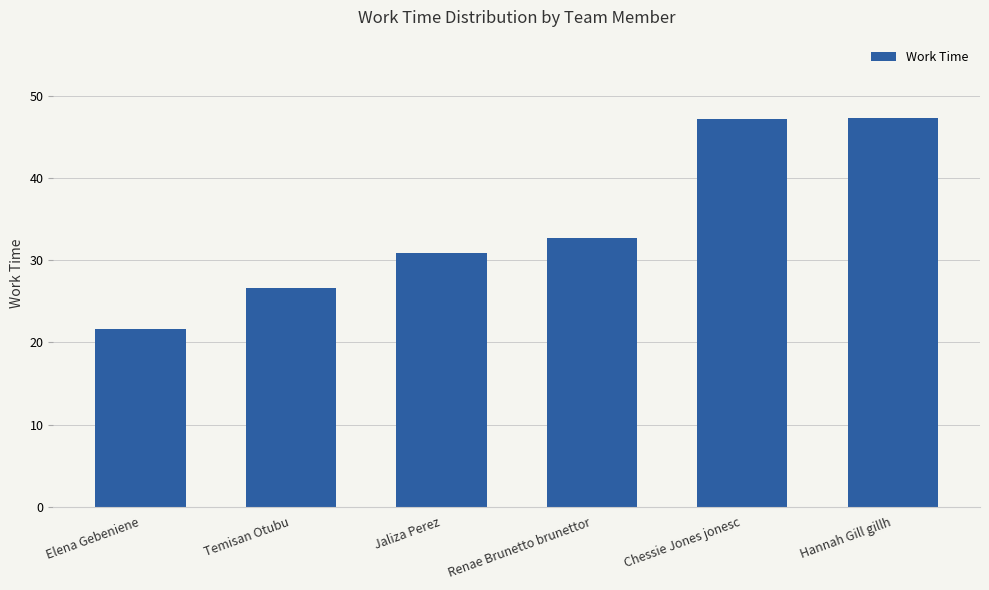

What is the average value?

34.4